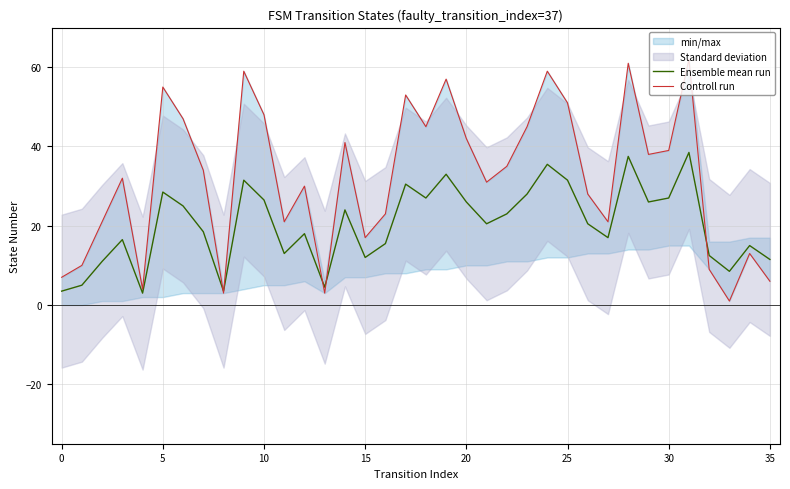

List the series in order of their peak value, highest first.

Controll run, Ensemble mean run